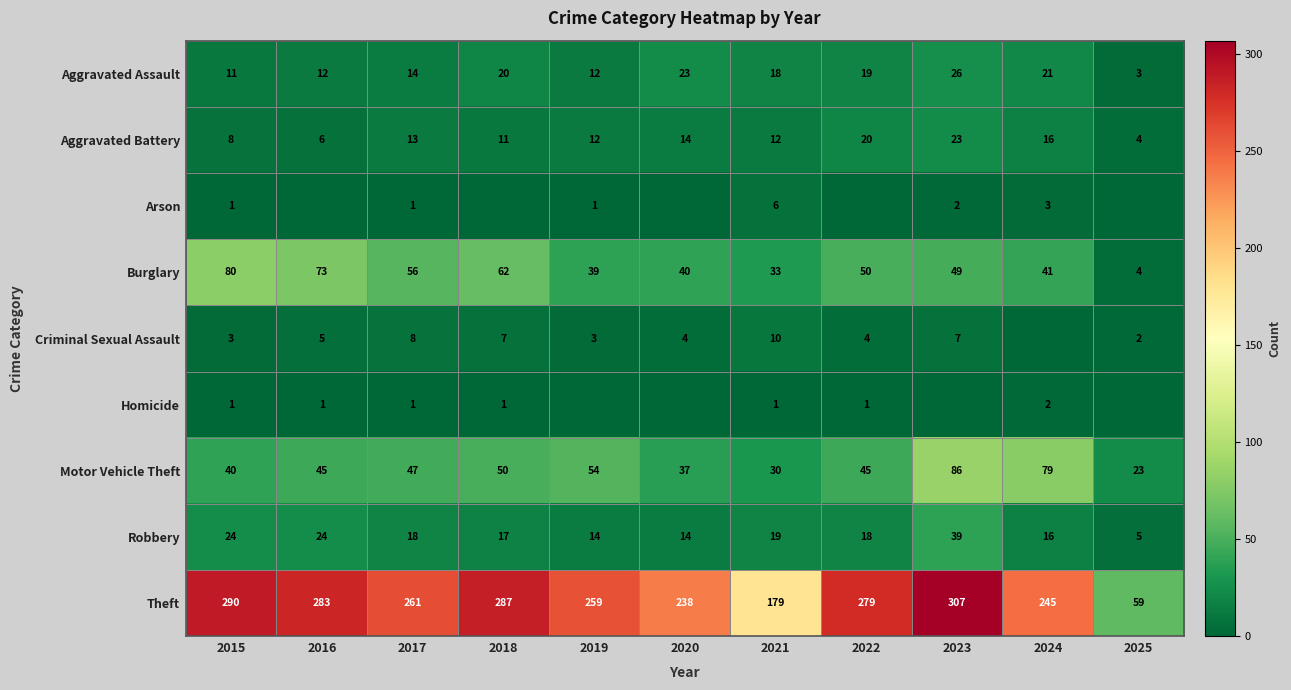

What is the difference between the second highest and minimum values in the Theft series?

231